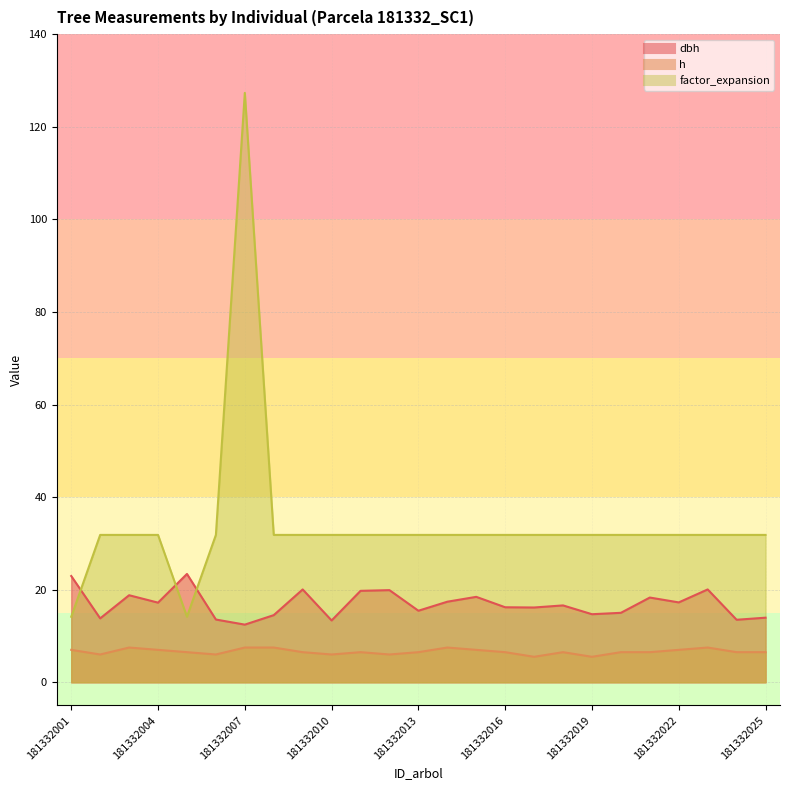

What is the difference between the highest and lowest values at 181332022?

24.8